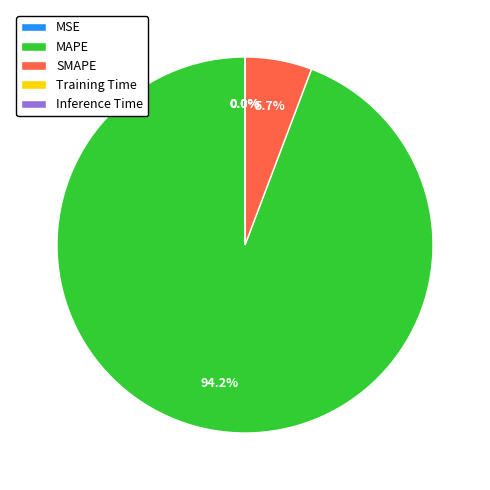

Which has a higher value, SMAPE or MAPE?

MAPE